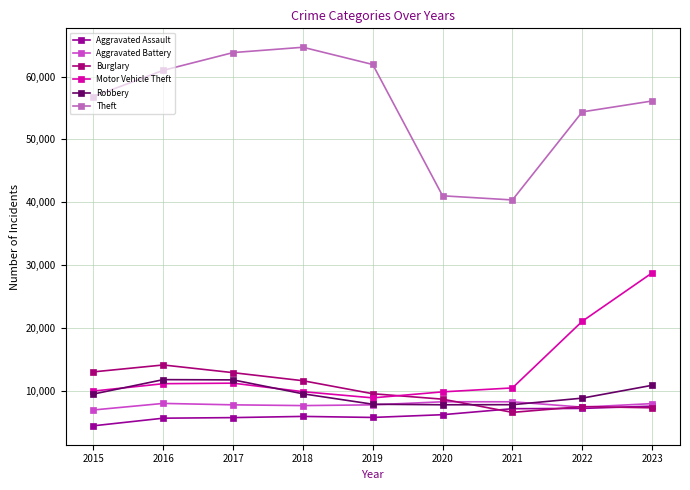

Where is the first local maximum for Aggravated Battery?

2016